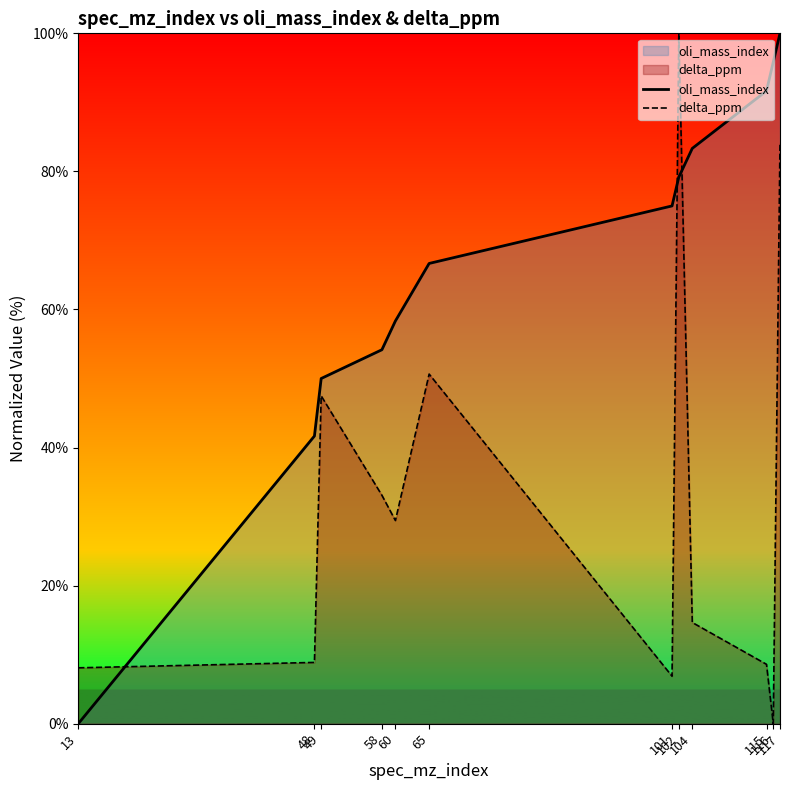

At which label does oli_mass_index reach its peak?

117